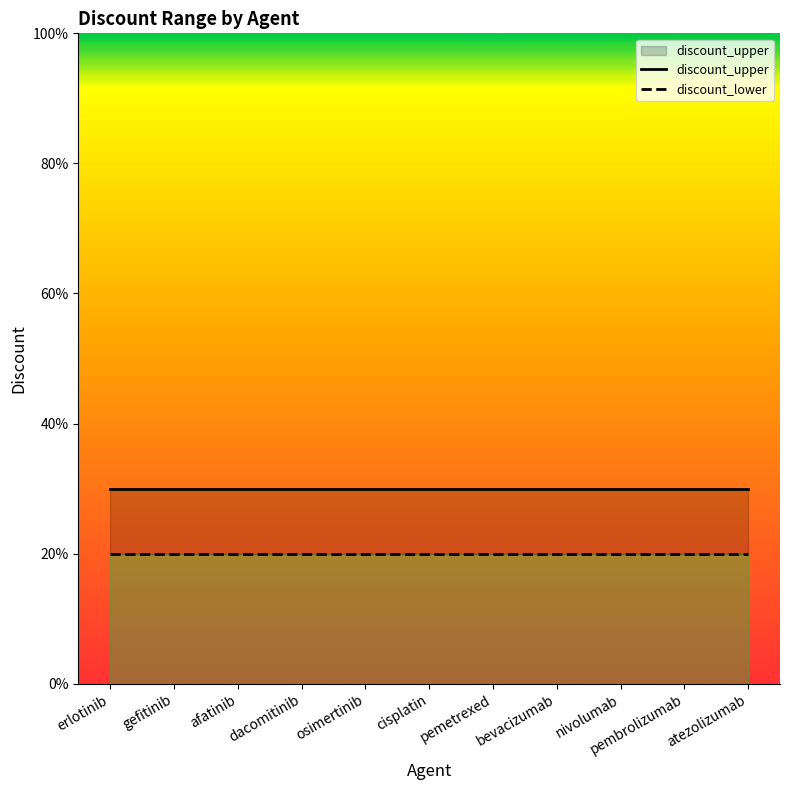

Which series has the largest range (max minus min)?

discount_upper